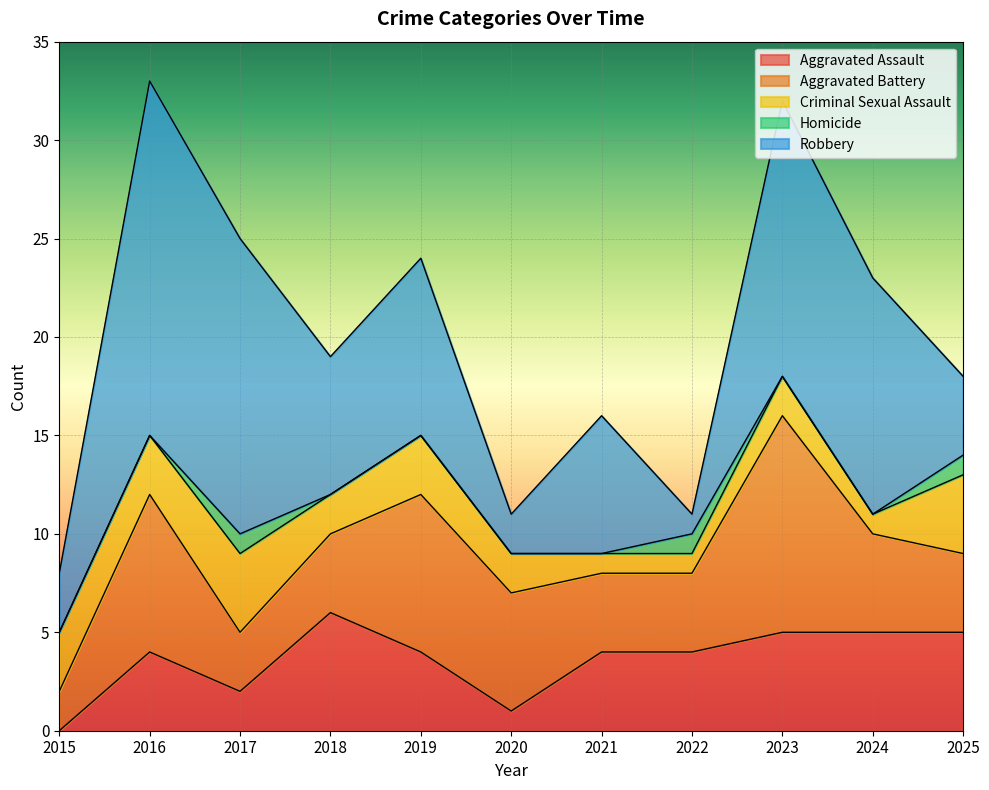

Count the Criminal Sexual Assault values in the range 1 to 3.

9